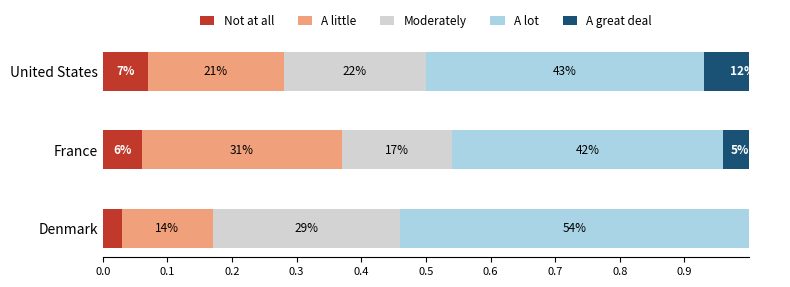

List the series in order of their peak value, highest first.

A lot, A little, Moderately, A great deal, Not at all